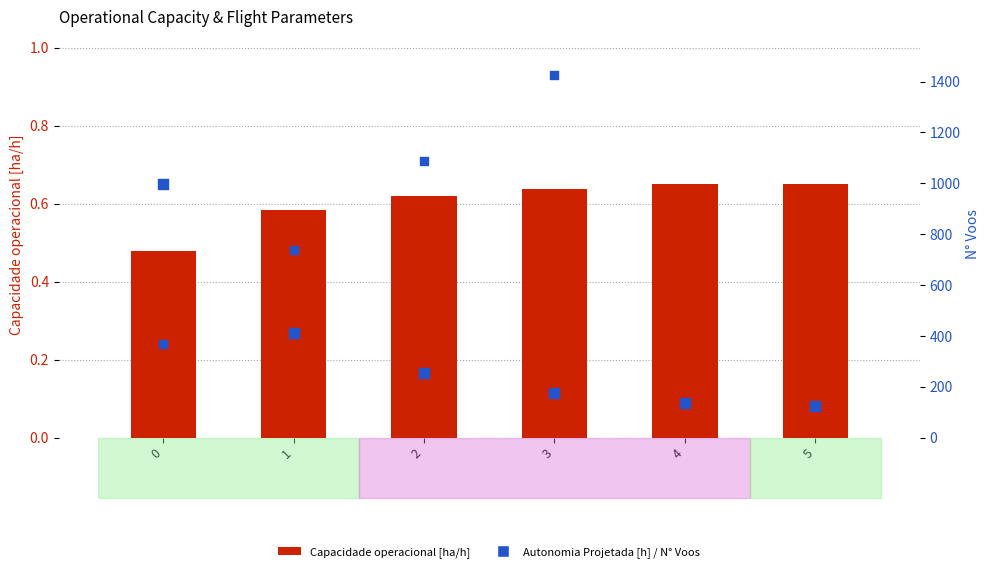

Which series reaches the maximum Y coordinate?

N° Voos